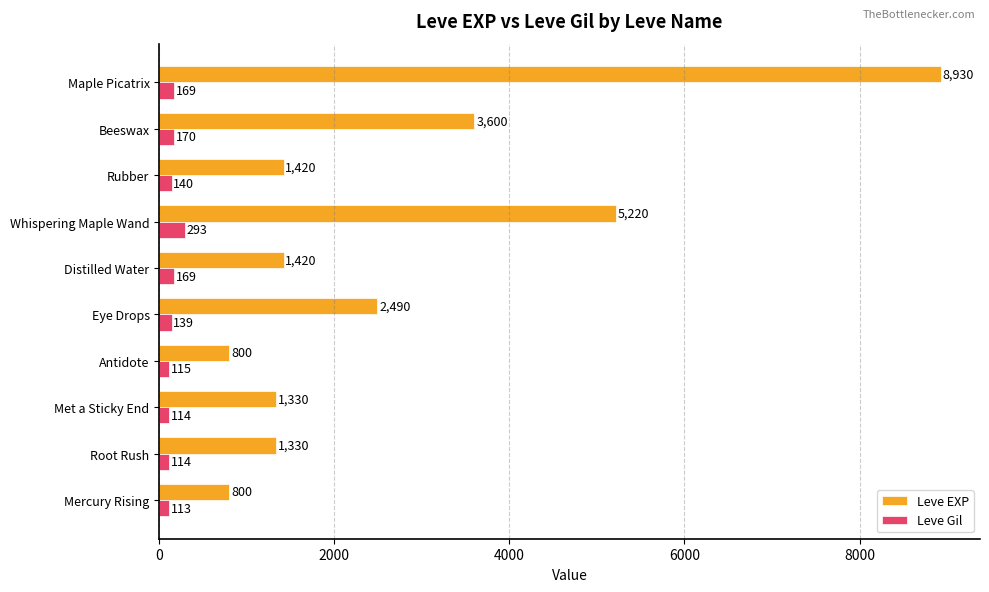

Rank the series by their maximum value, from highest to lowest.

Leve EXP, Leve Gil